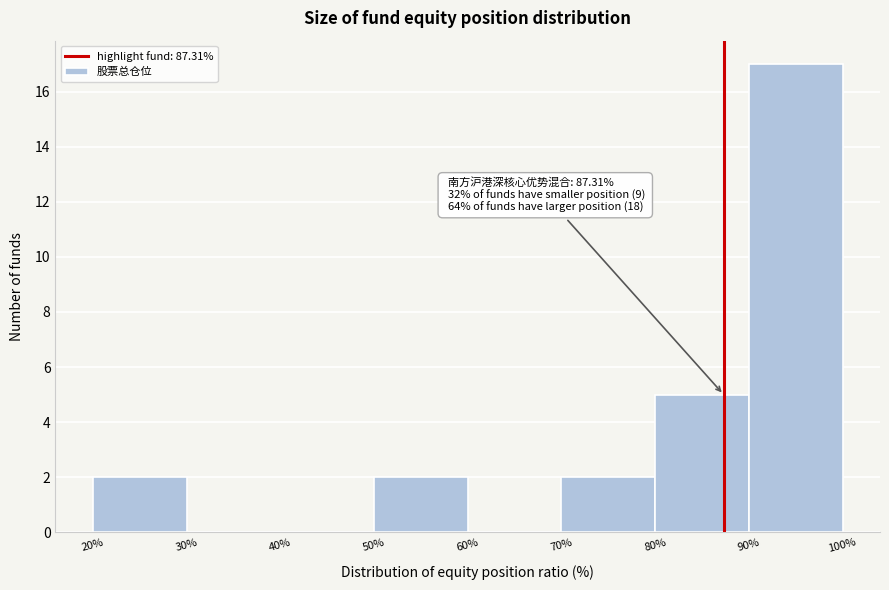

Which range on the x-axis has the tallest bar?

90% to 100%